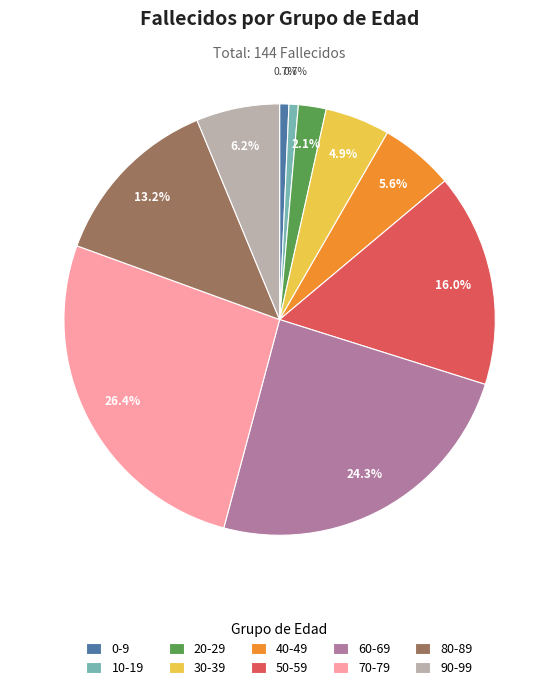

Is the sum of 40-49 and 50-59 greater than half?

No